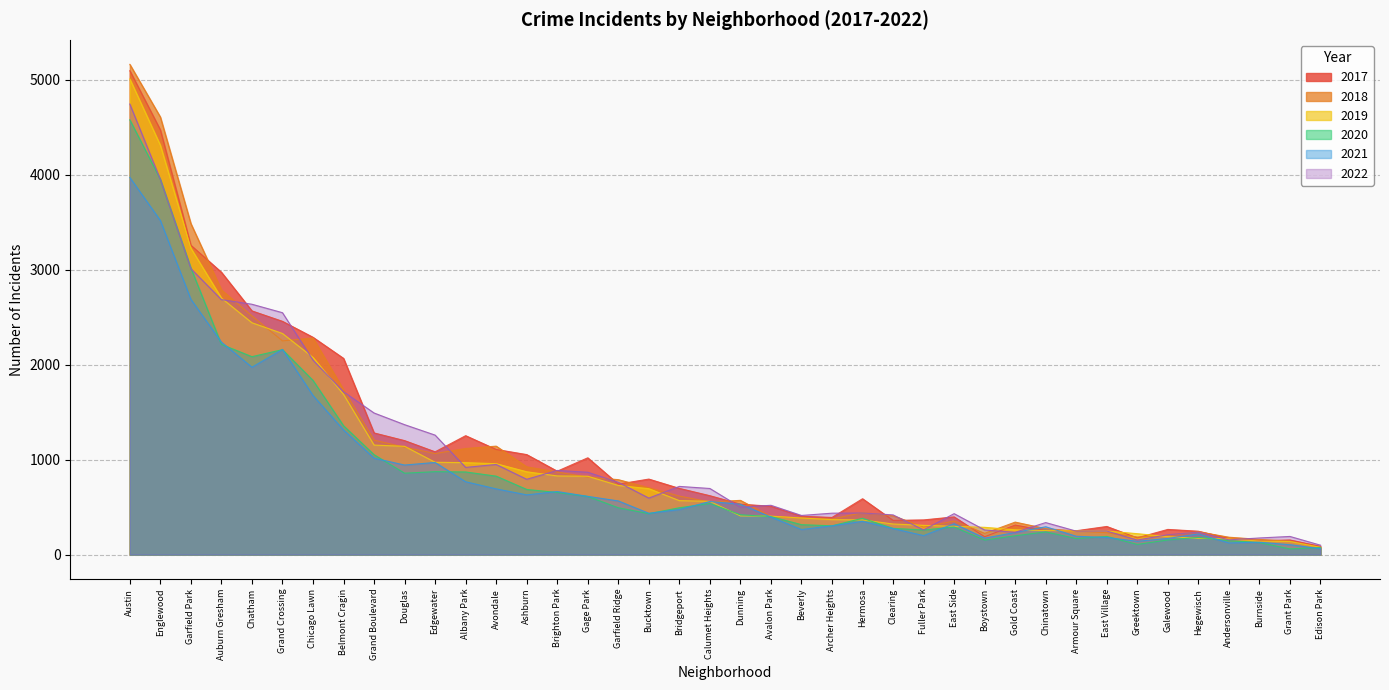

How many categories are shown in the chart?

40